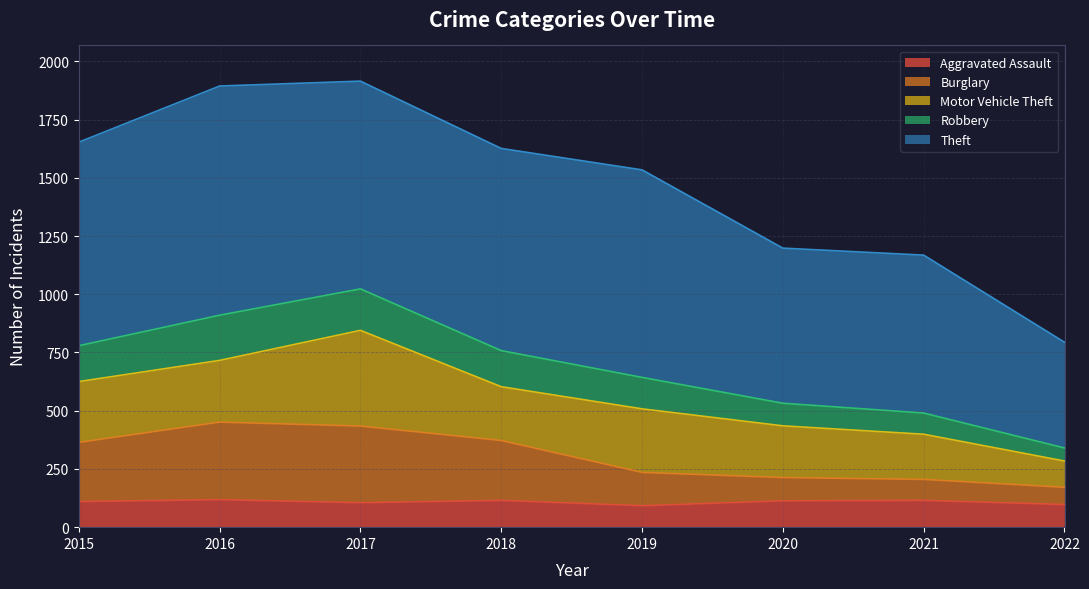

What is the total value across all series at 2018?

1626